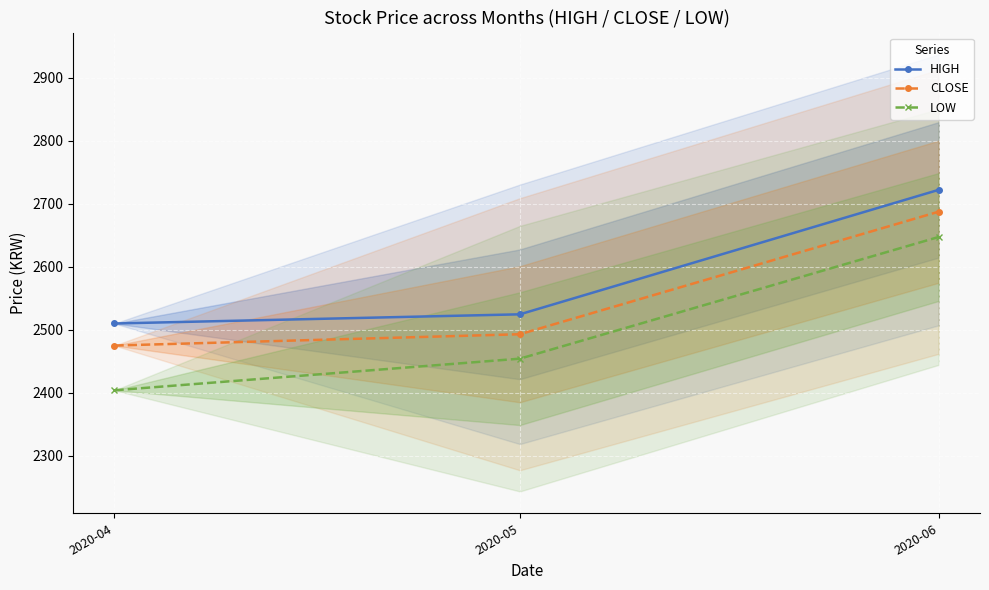

What is the difference between the maximum and minimum values in the HIGH series?

212.1